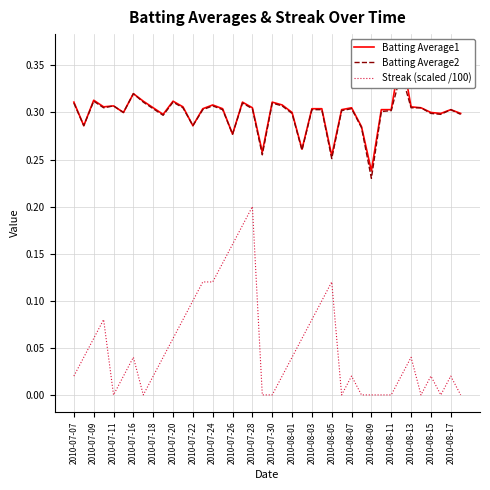

Does the chart display data point markers on the line(s)?

No